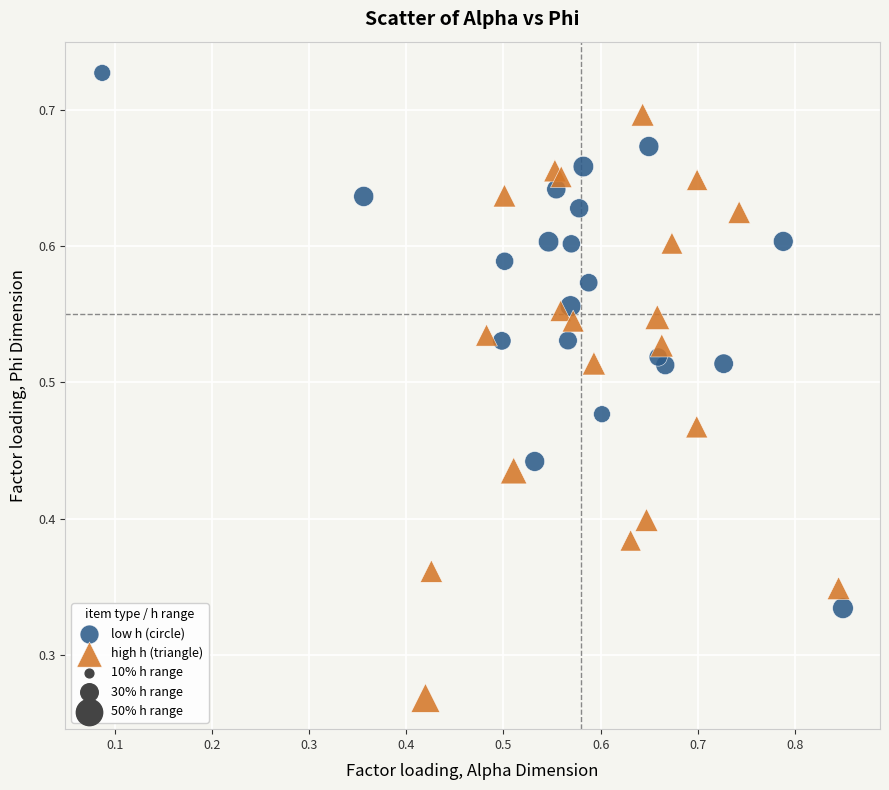

Which series contains the highest Y value?

low h (circle)